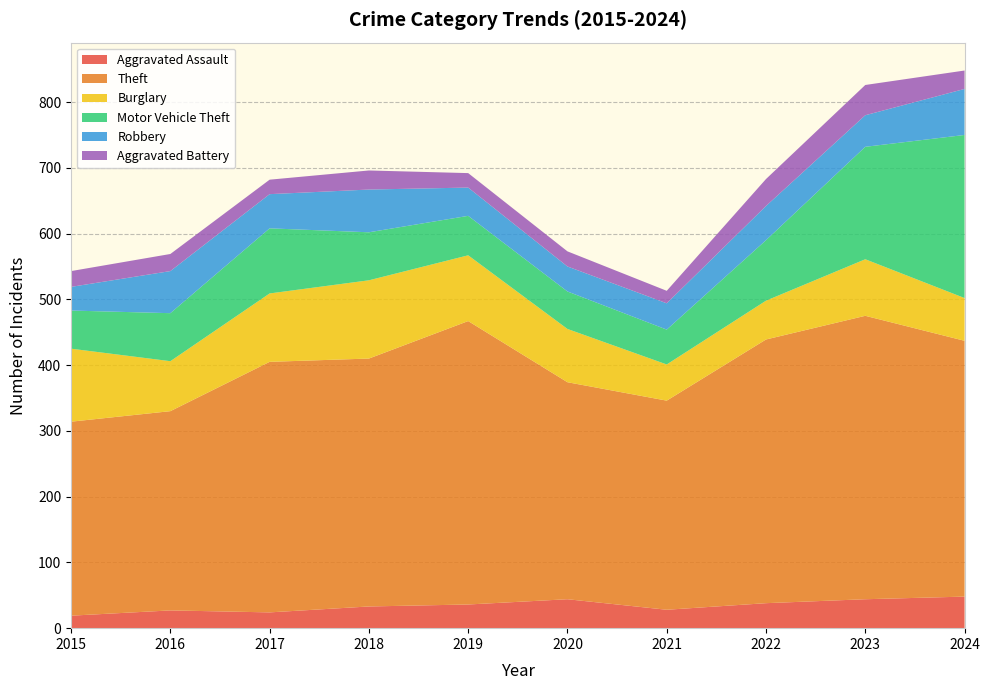

Reading left to right, what are all the values shown in this chart?

Aggravated Assault: 19	27	24	33	36	44	28	38	44	48
Theft: 295	303	381	377	431	330	318	401	431	389
Burglary: 111	76	104	119	100	81	55	59	86	65
Motor Vehicle Theft: 58	73	99	73	60	57	53	92	171	248
Robbery: 36	64	52	65	43	38	40	52	48	70
Aggravated Battery: 24	26	22	29	22	23	19	41	46	28